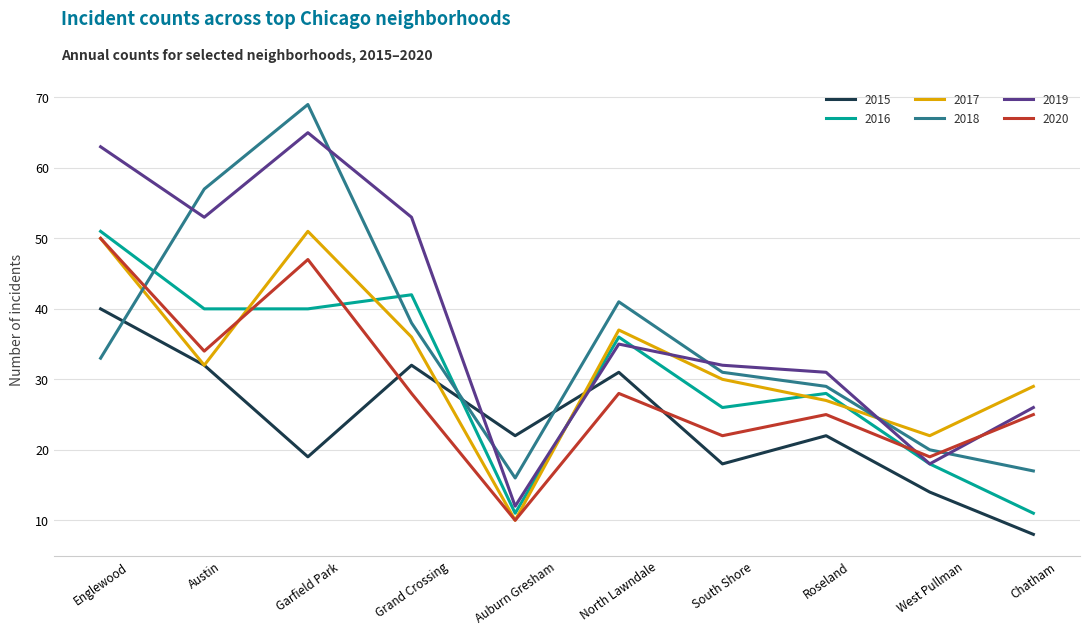

What is the difference between the 2015 values at Auburn Gresham and North Lawndale?

9